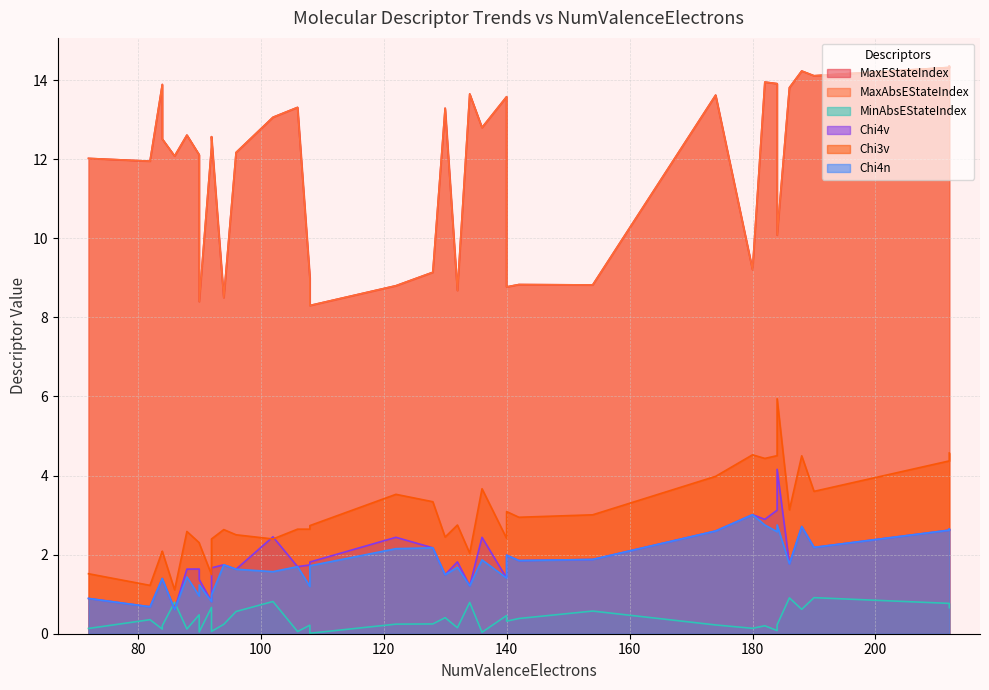

Which series has the largest total across all categories?

MaxEStateIndex